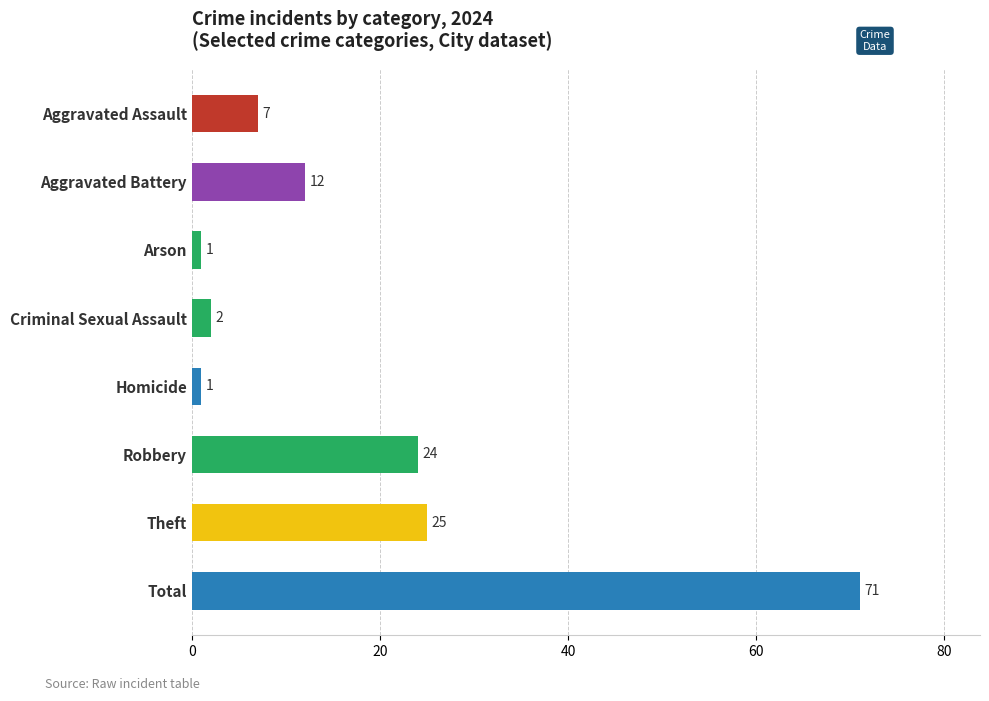

How many series are shown in this chart?

1